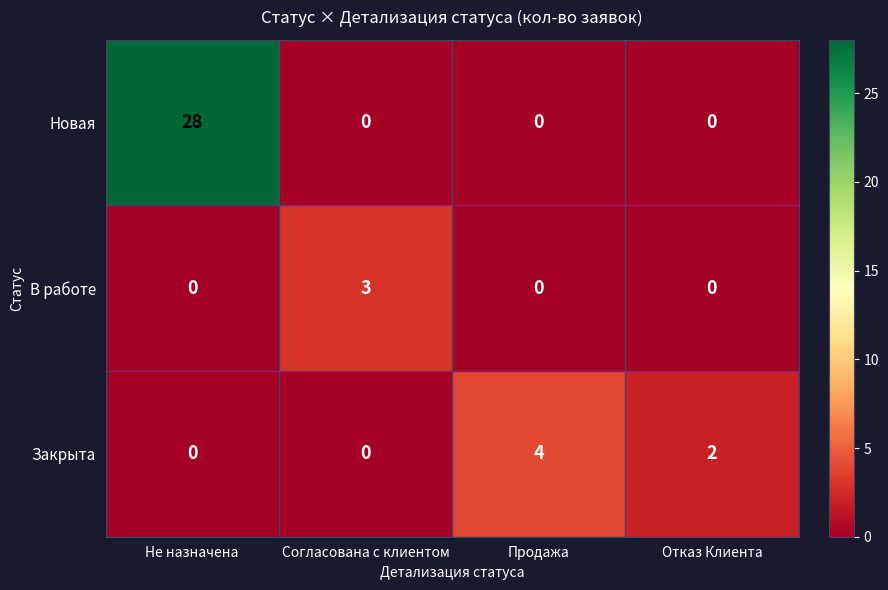

Which label corresponds to the largest value in the chart?

Не назначена